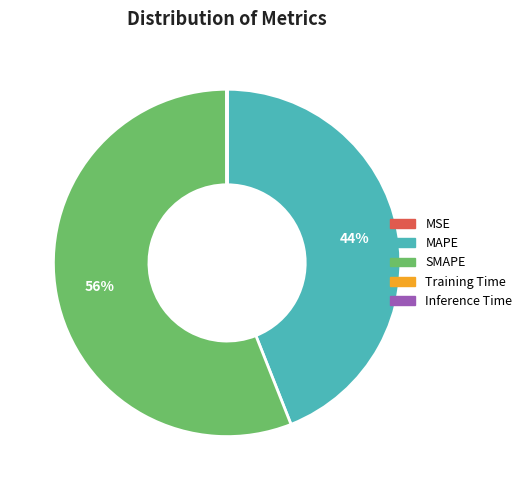

What is the largest slice in the pie chart?

SMAPE